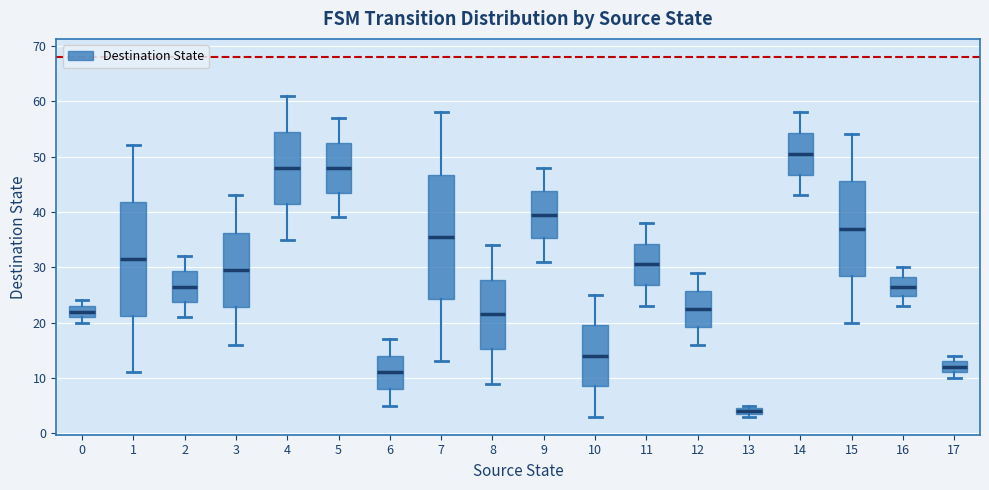

Which box has the highest median line?

14